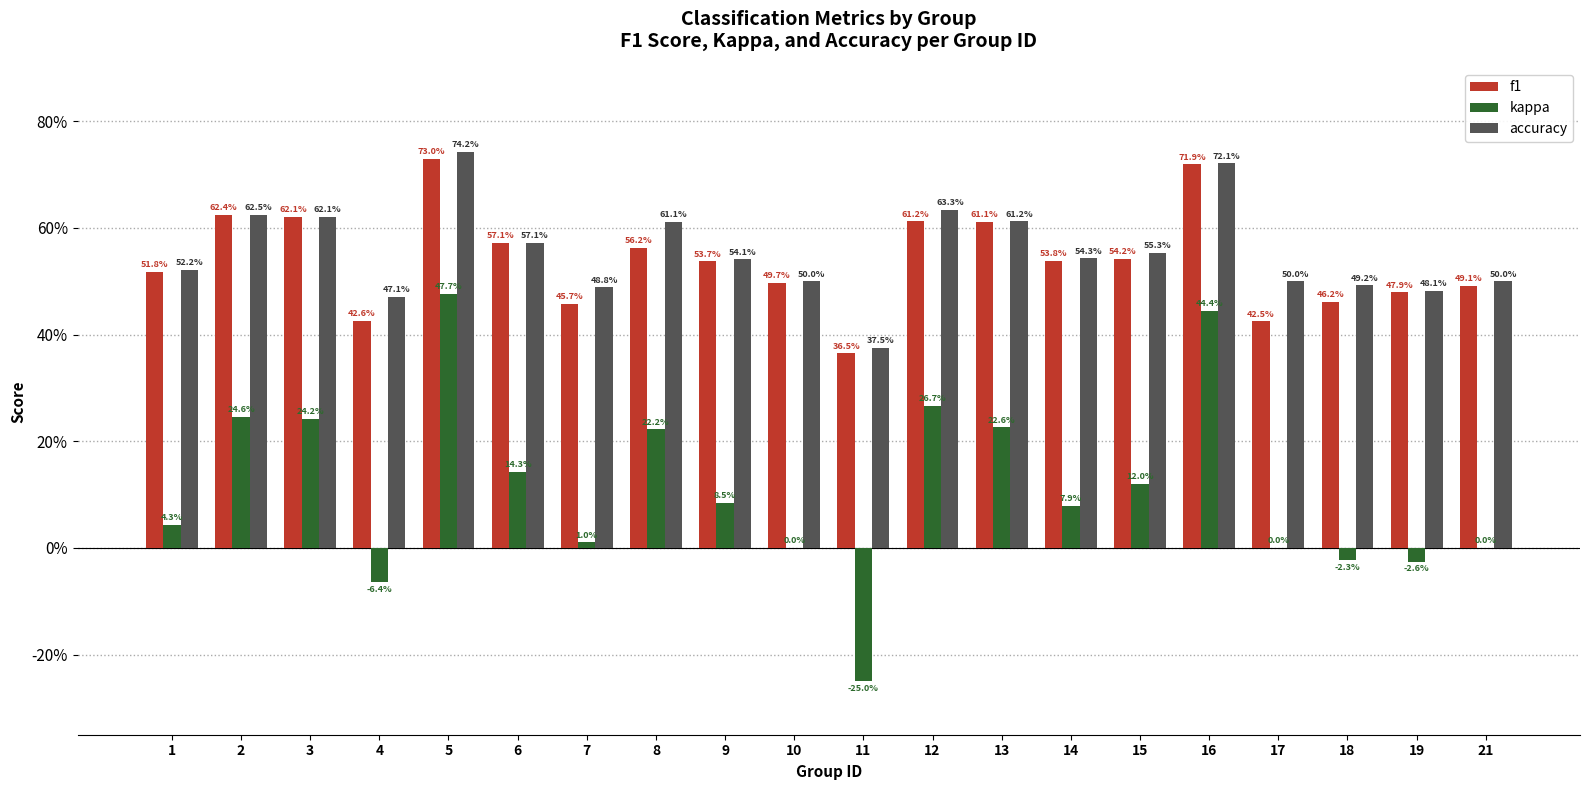

Are the bars horizontal?

No